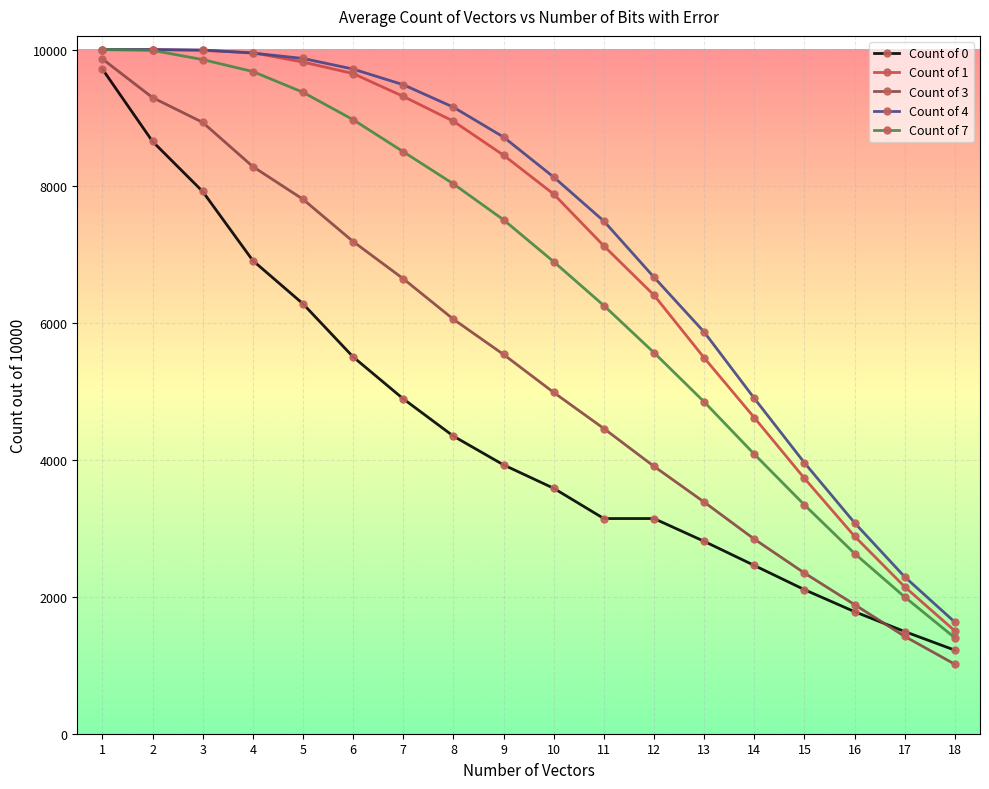

Read the Count of 1 value at 6.

9649.3